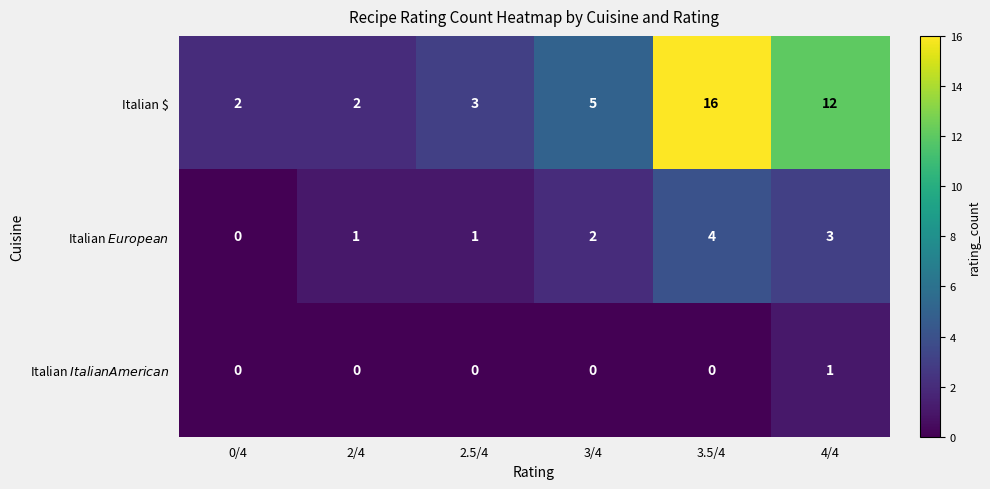

What is the average value of the Italian $ series?

7